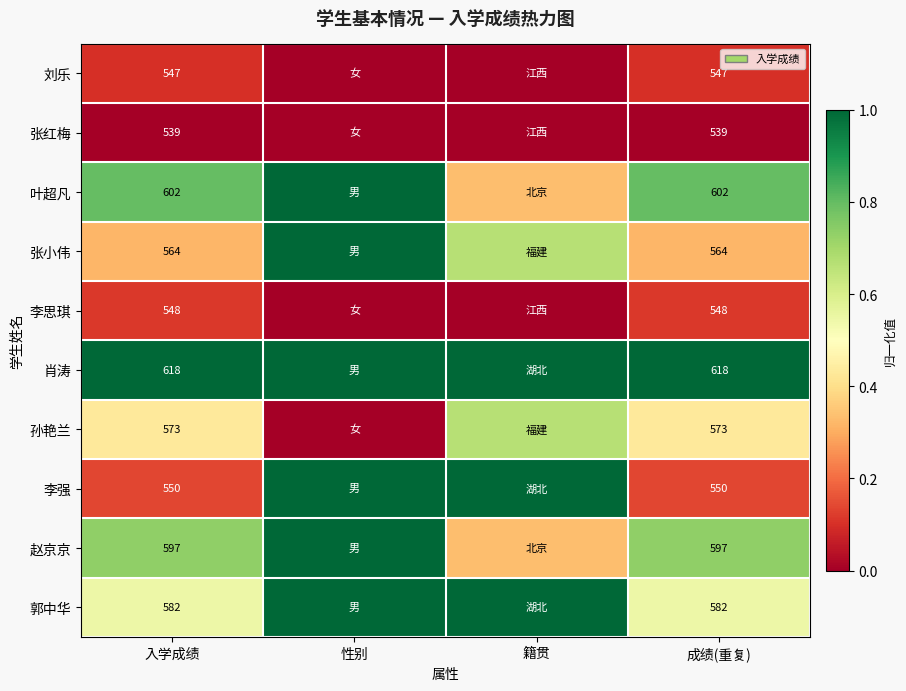

What is the total value across all series at 性别?

6.0